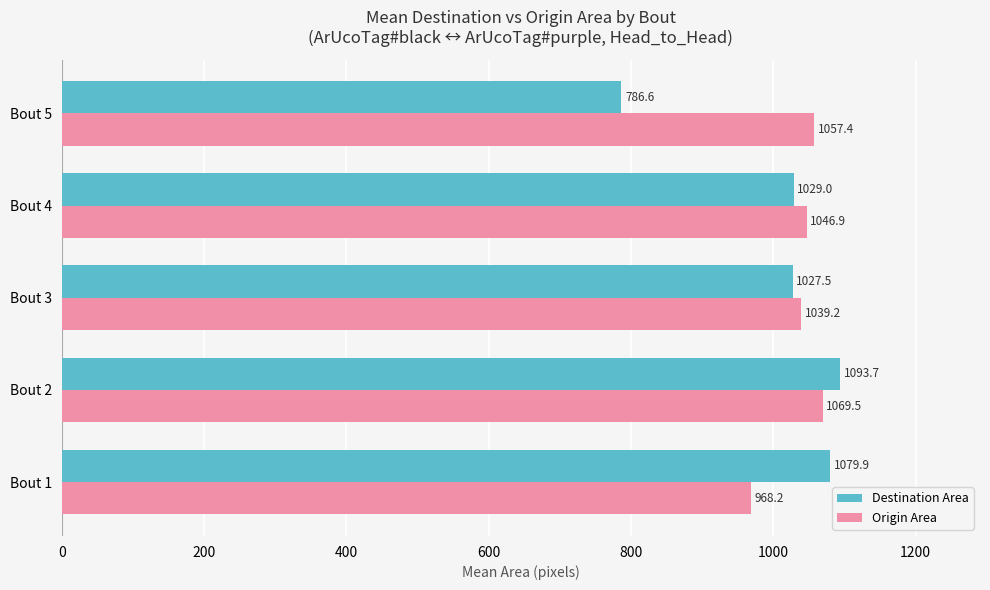

What is the average value of the Origin Area series?

1036.3